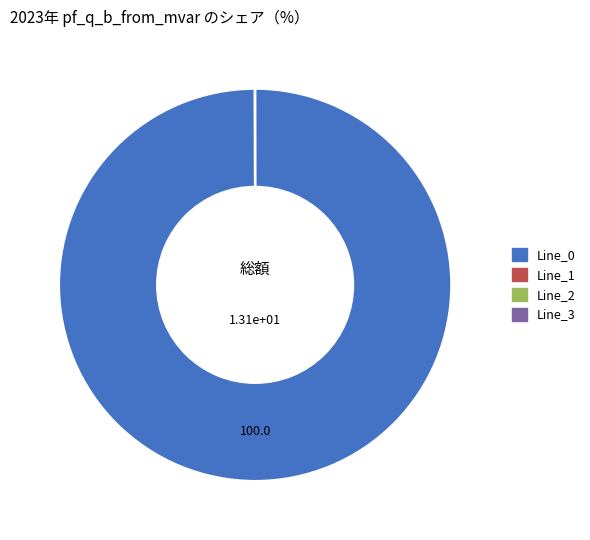

Does any single category account for the majority?

Yes